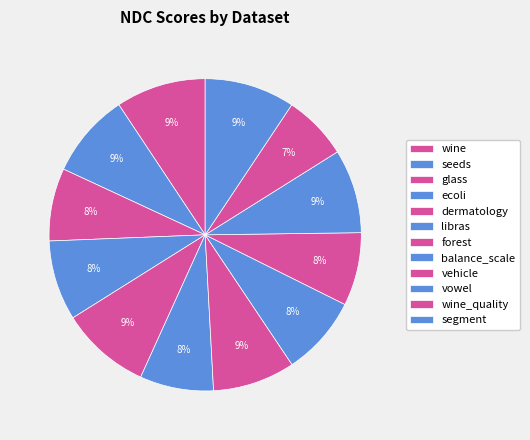

Between seeds and libras, which is larger?

seeds